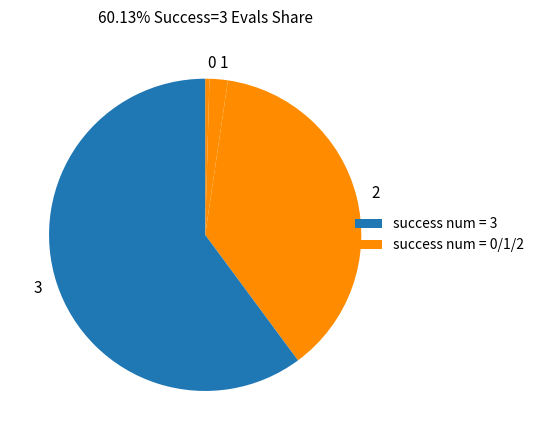

How many segments does this pie chart have?

4